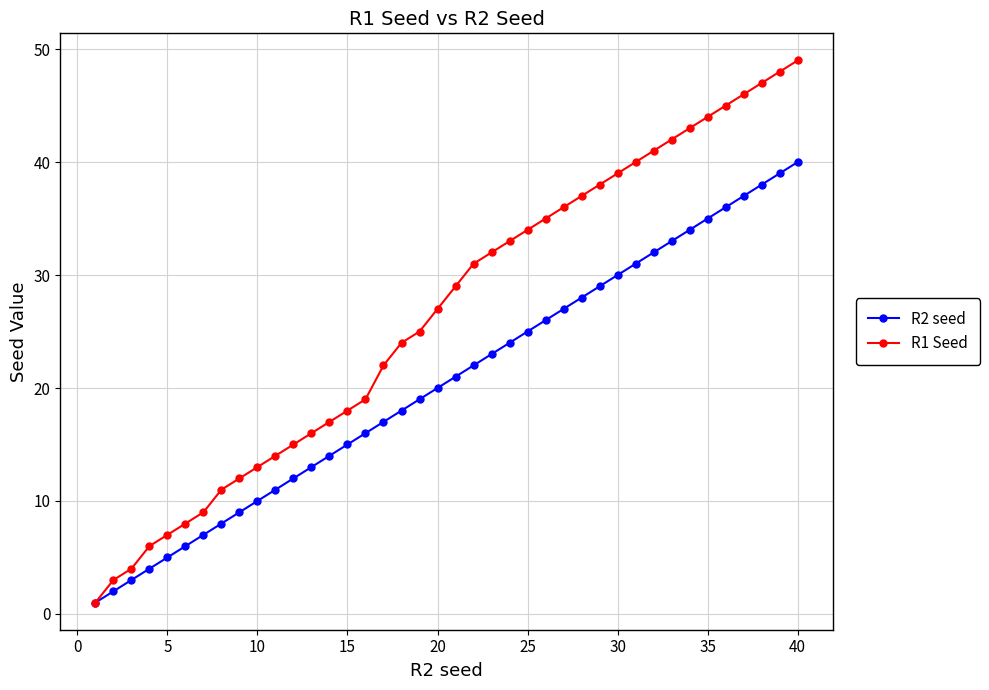

How many lines are shown in the chart?

2